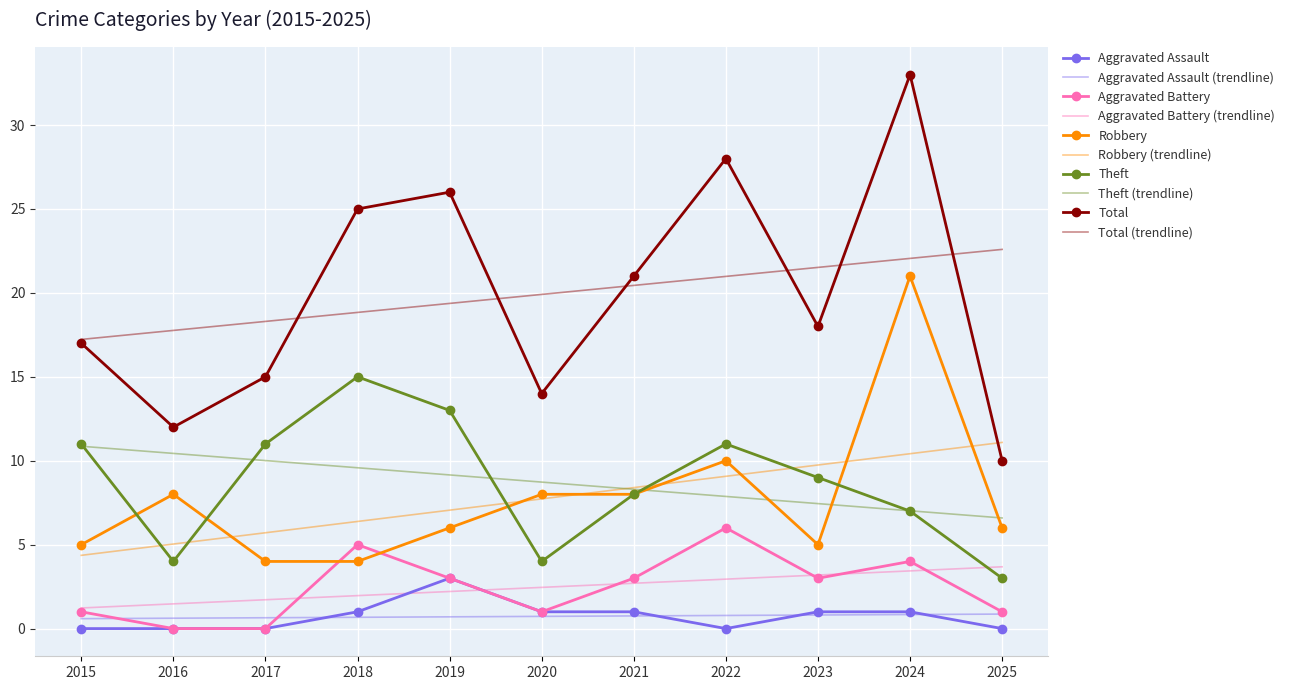

At which category does the chart reach its peak across all series?

2024